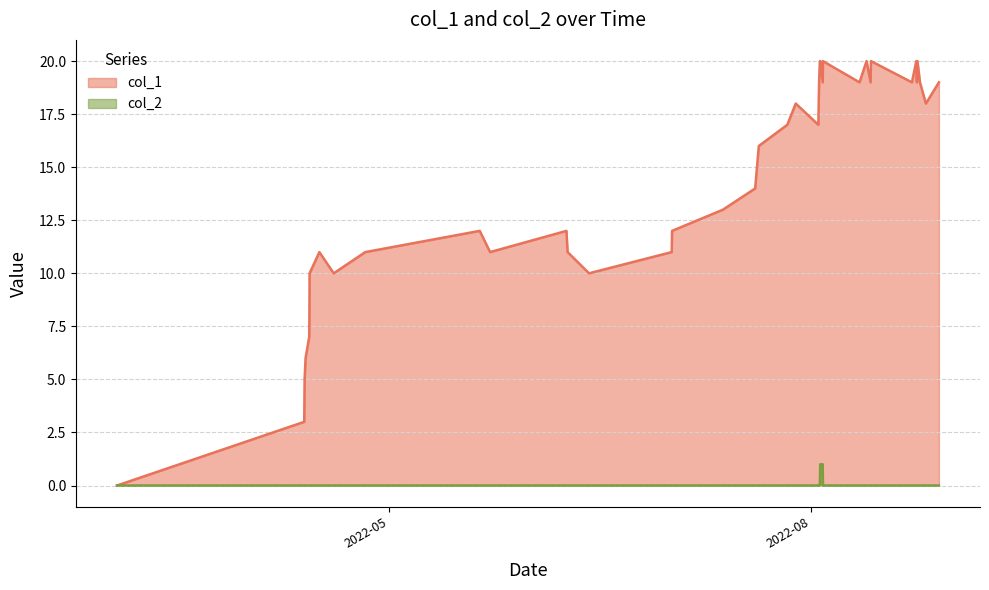

Which series has the largest range (max minus min)?

col_1